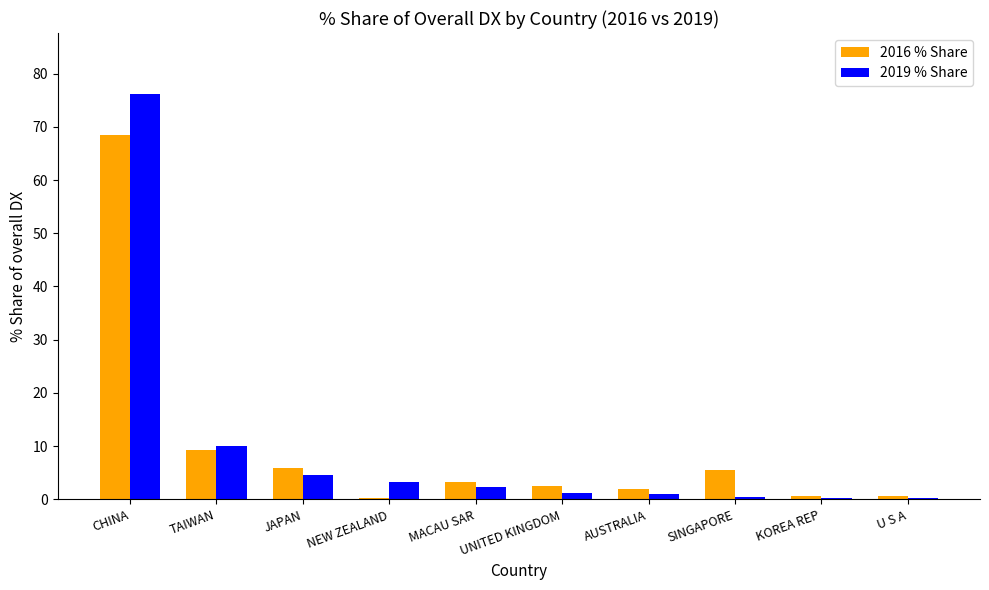

Which label corresponds to the largest value in the chart?

CHINA